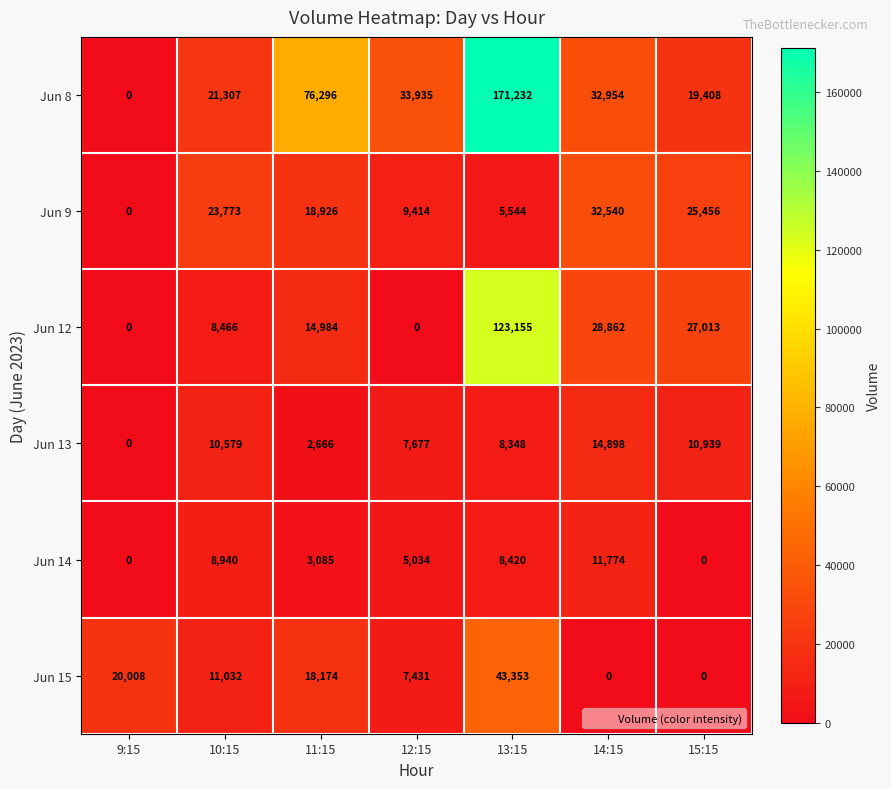

Where is Jun 9 nearest to the value 16270?

11:15